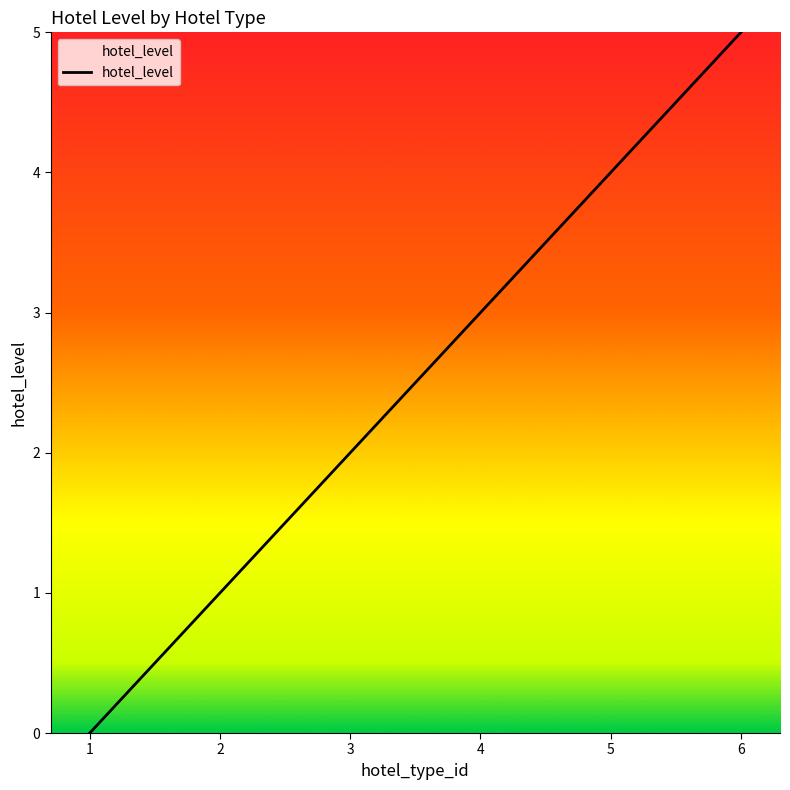

Approximately how many times larger is the value at 2 compared to 3?

0.5